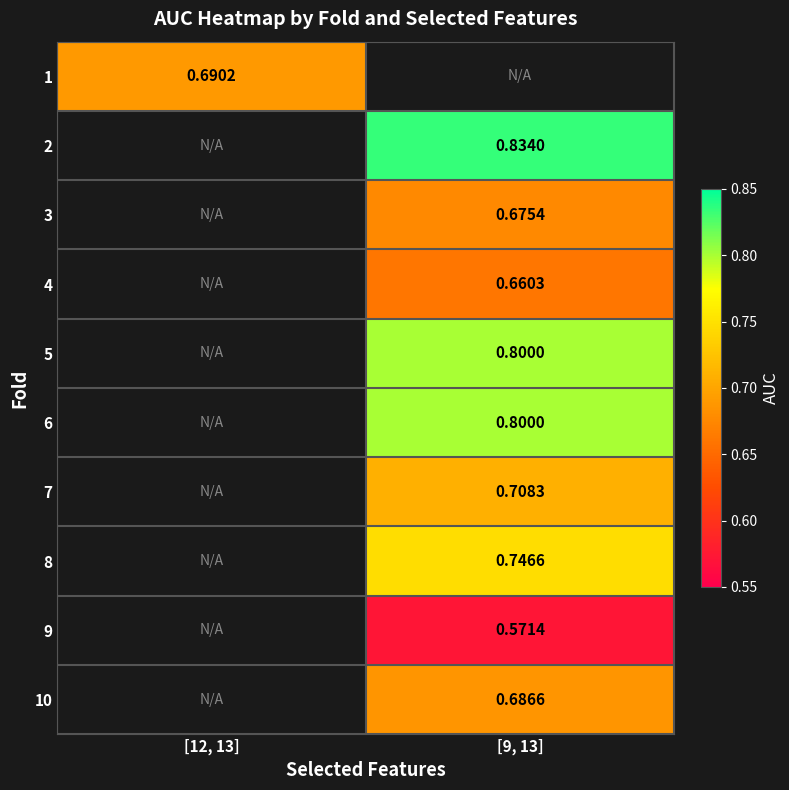

The value of 6 at [9, 13] is 0.8. True or false?

True